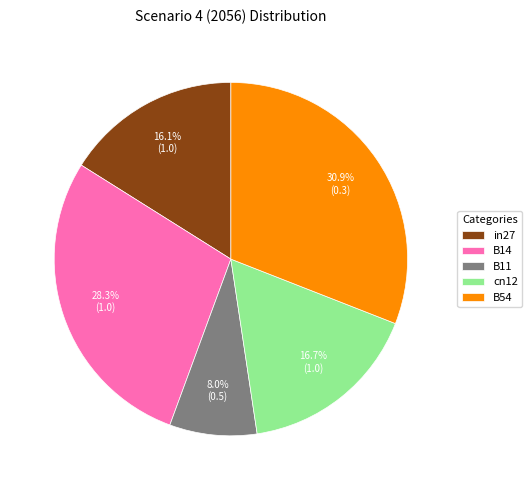

Rank the categories by value from lowest to highest.

B11, in27, cn12, B14, B54